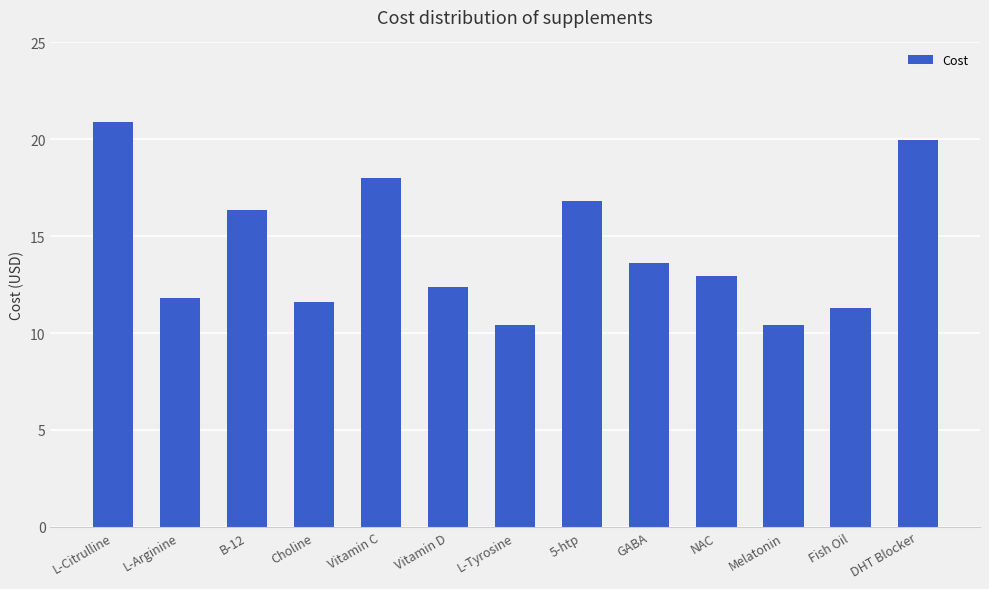

At which label does the data first exceed 12?

L-Citrulline